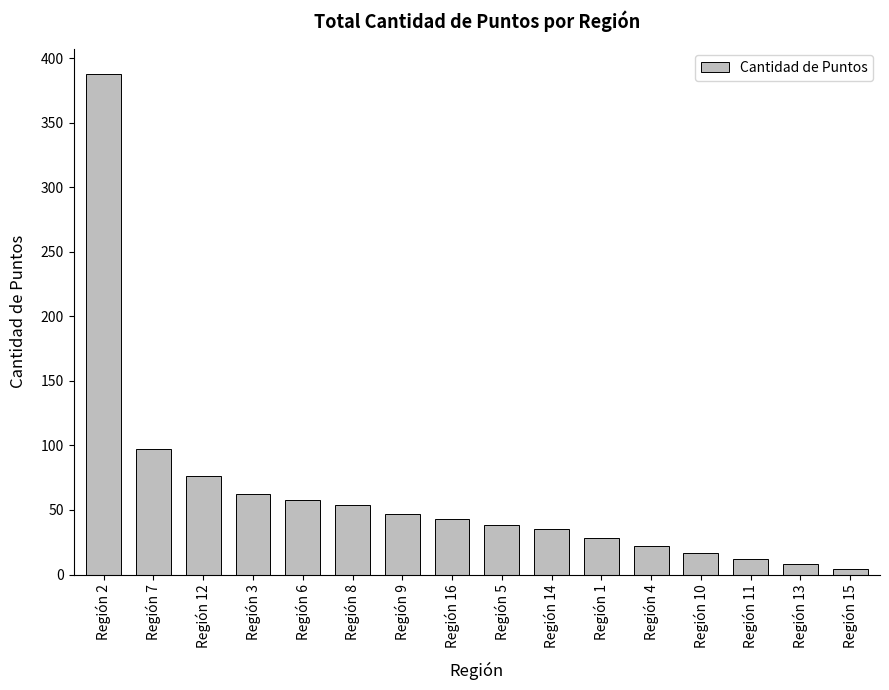

What is the difference between the values at Región 6 and Región 5?

20